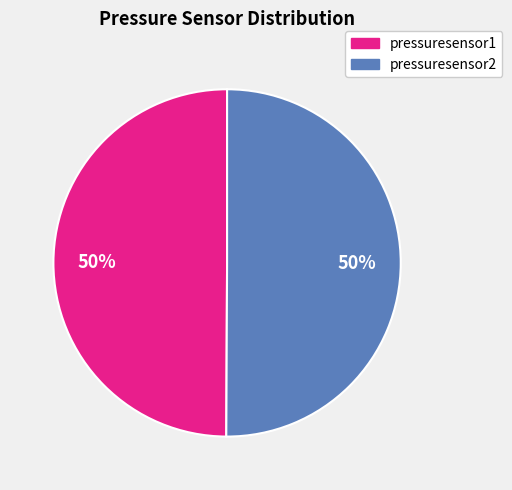

True or false: pressuresensor1 accounts for 59% of the total.

False